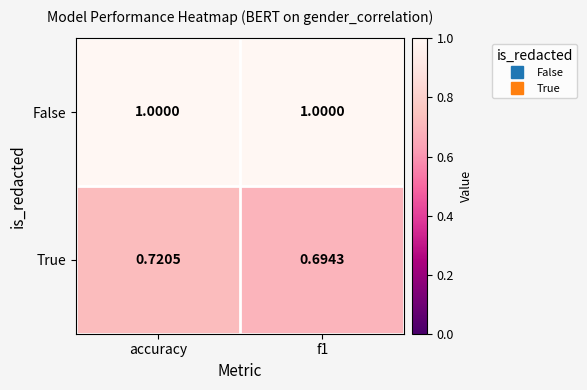

At which category is the sum across all series the highest?

accuracy